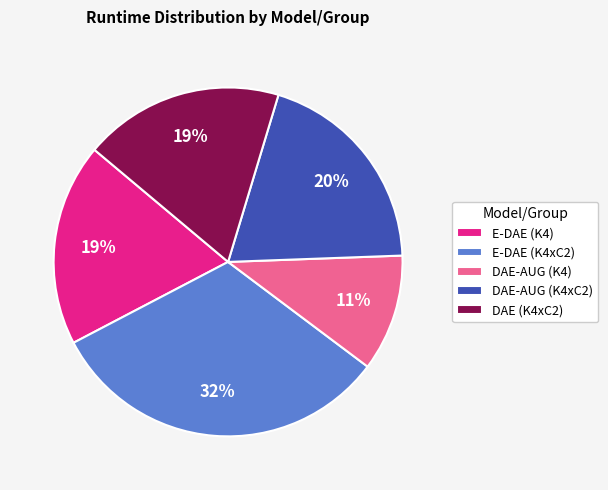

True or false: DAE-AUG (K4) accounts for 11% of the total.

True